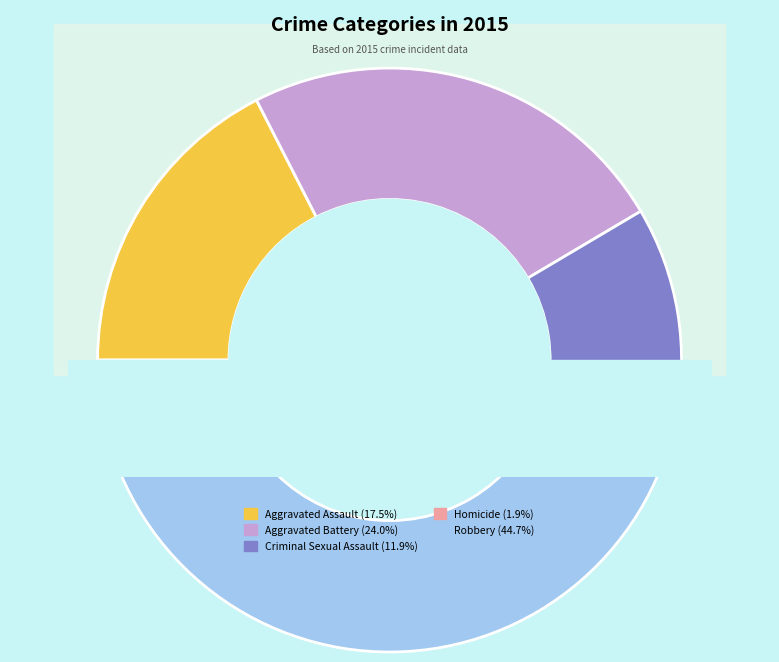

Which has a higher value, Criminal Sexual Assault or Aggravated Assault?

Aggravated Assault